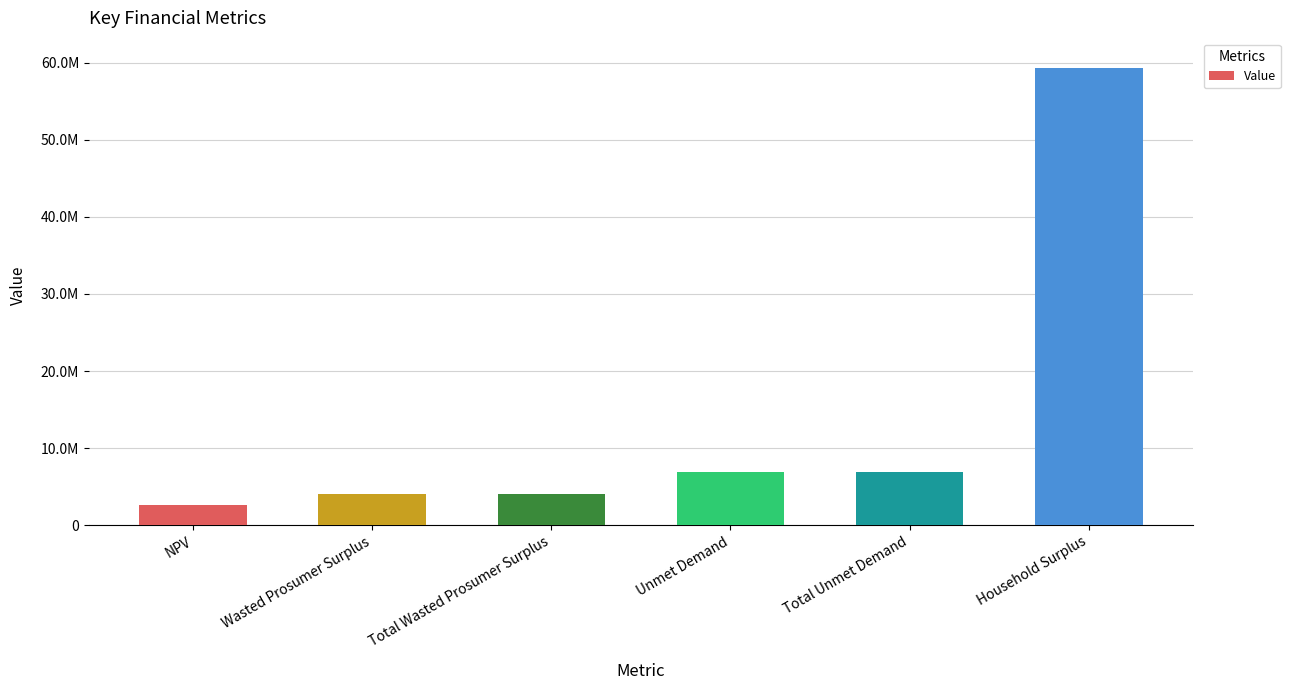

What position from the left is Unmet Demand?

4